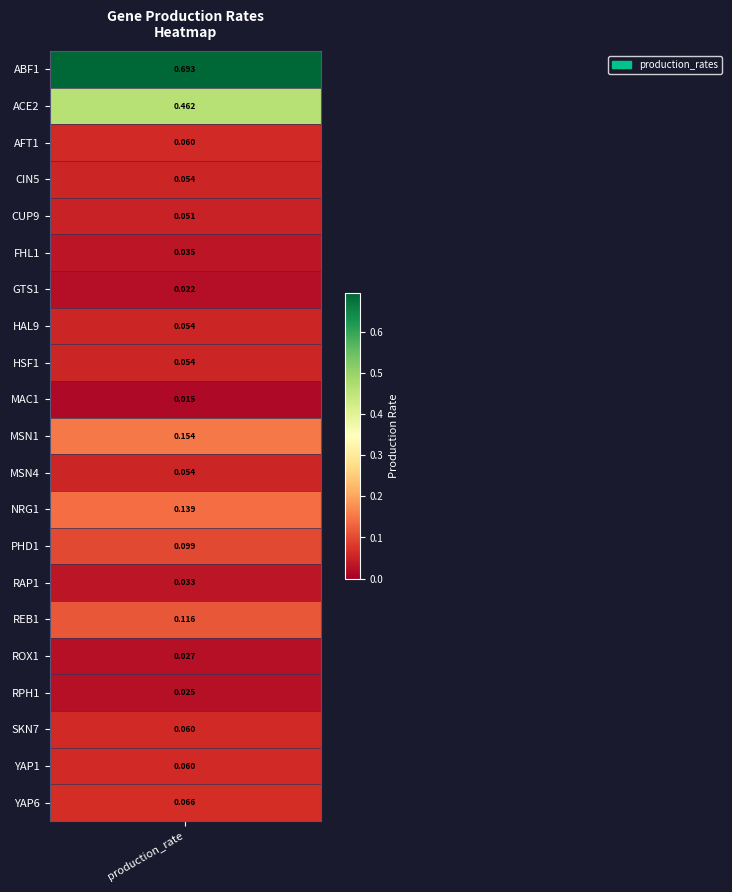

True or false: the data shows 0.0 at PHD1.

False